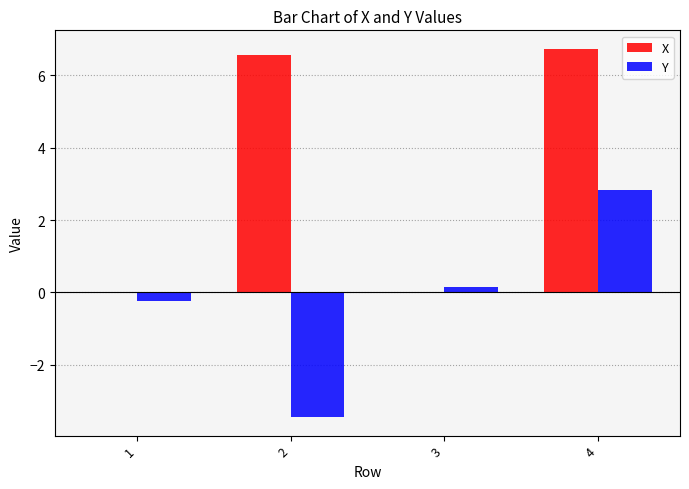

True or false: X has a value of 6.6 at 2.

True